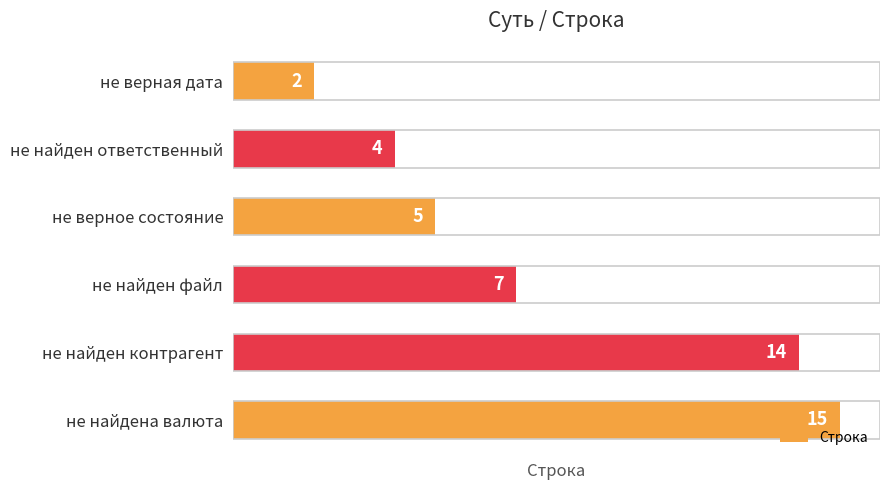

What is the maximum value shown in the chart?

15